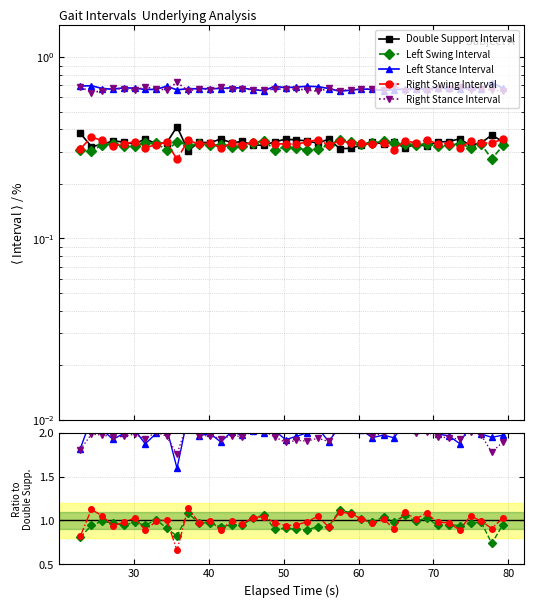

True or false: Double Support Interval and Left Stance Interval cross at least once.

False